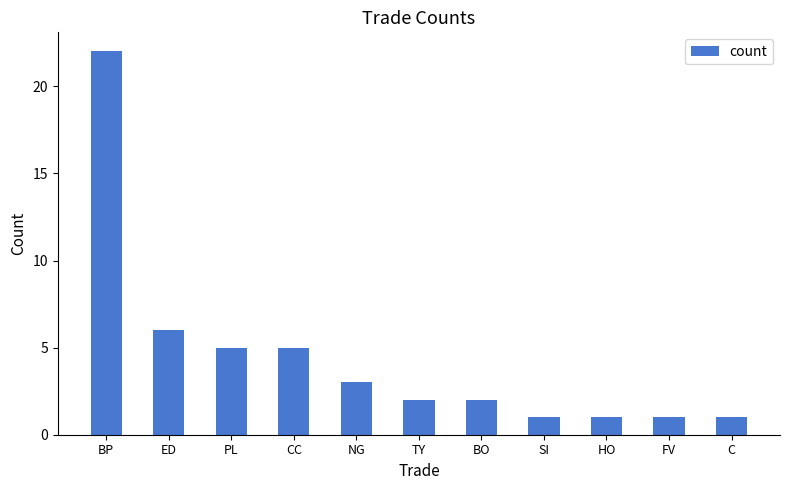

Where does the data first go above 2?

BP